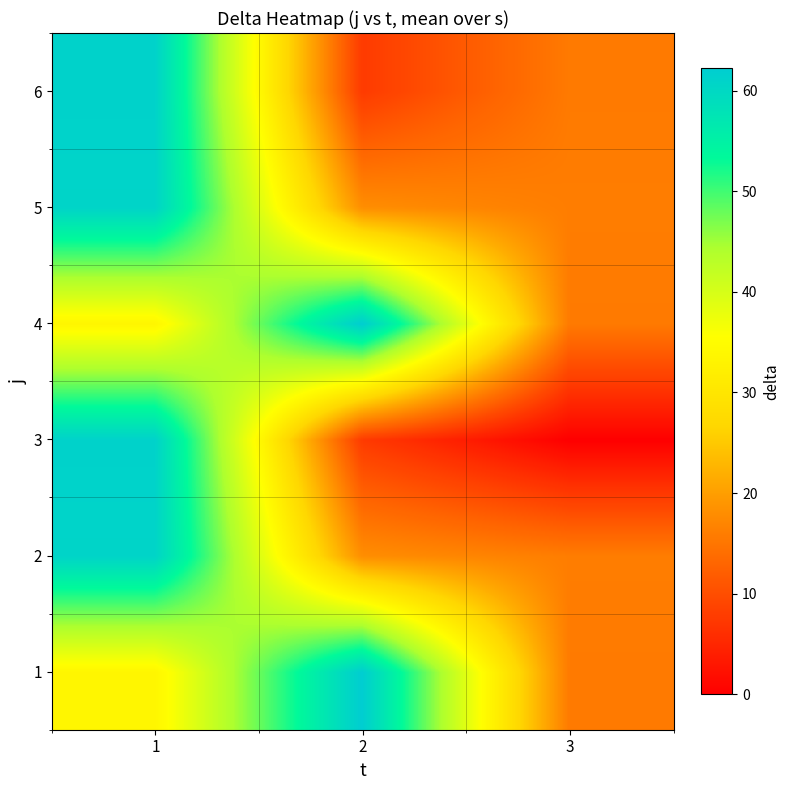

What is the total value across all series at 2?

175.6